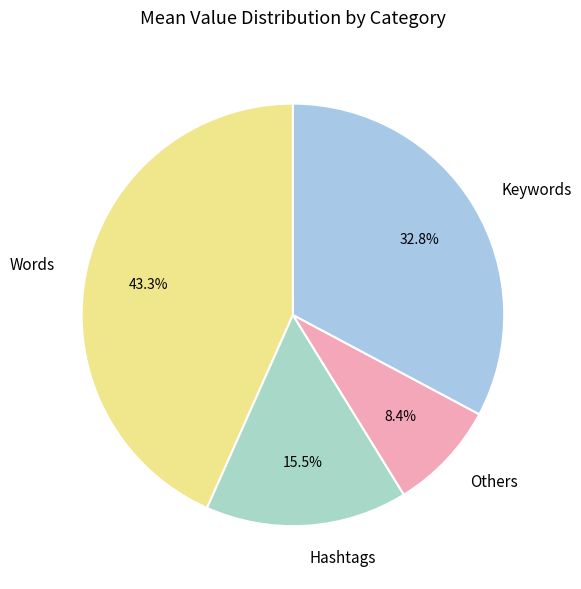

How much of the chart is everything except Words?

56.7%